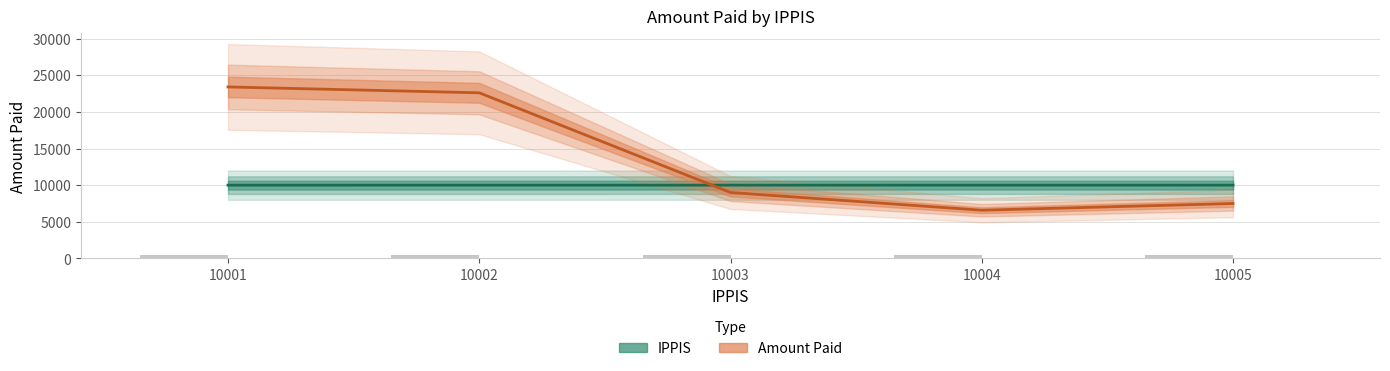

Where is IPPIS nearest to the value 10003?

10003